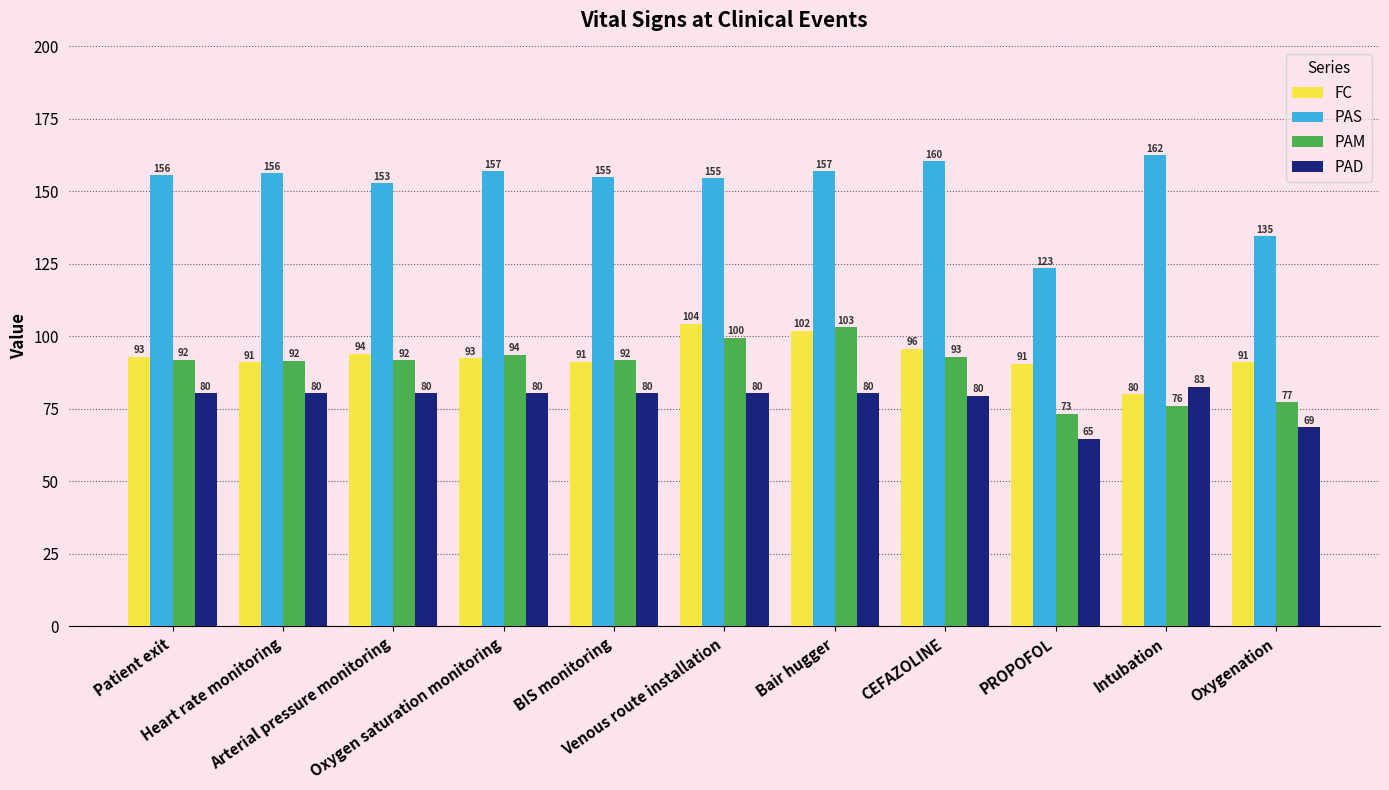

What is the label of the 6th bar from the right?

Venous route installation